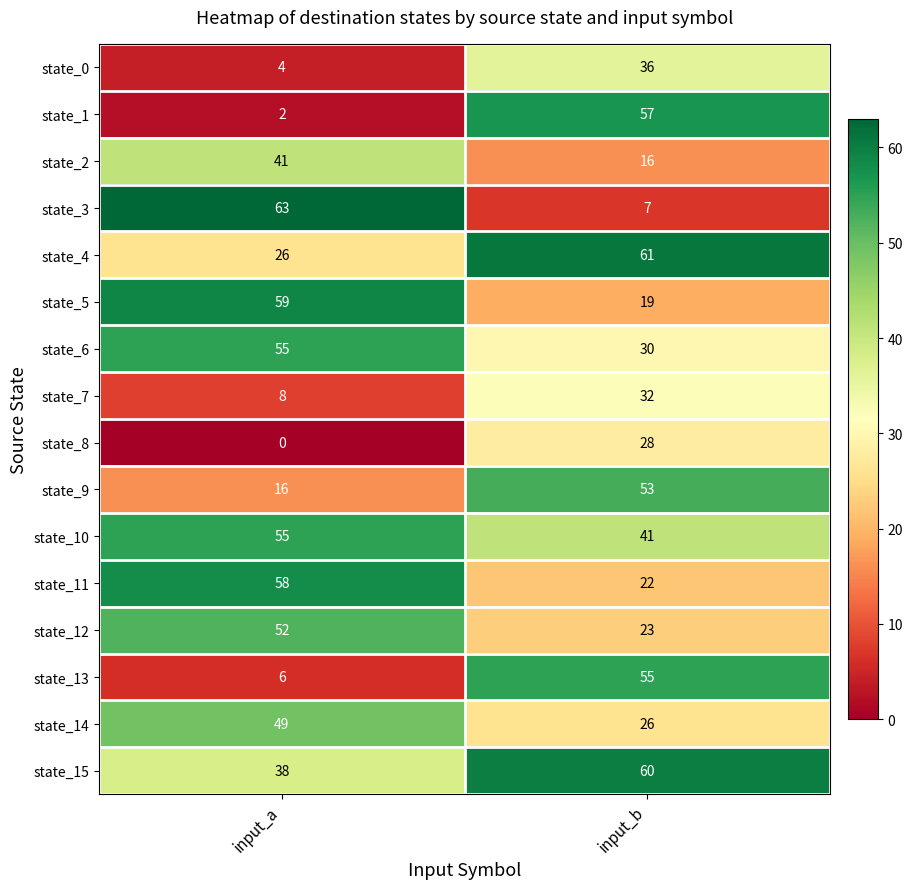

At which label does state_12 reach its minimum?

input_b